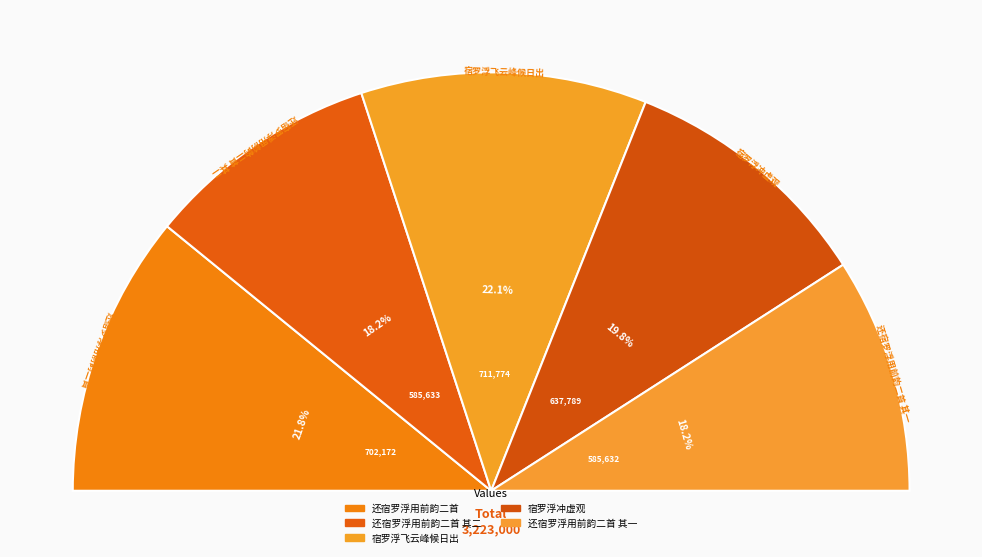

True or false: 宿罗浮飞云峰候日出 accounts for 22% of the total.

True